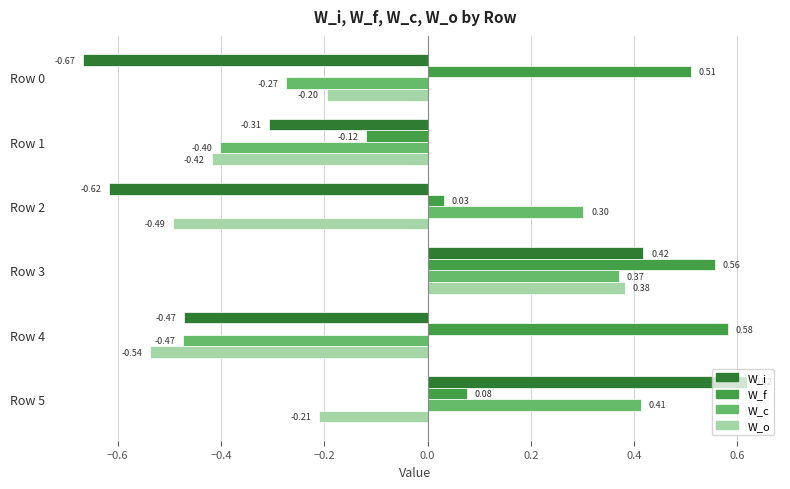

Which series changed the most between Row 0 and Row 3?

W_i